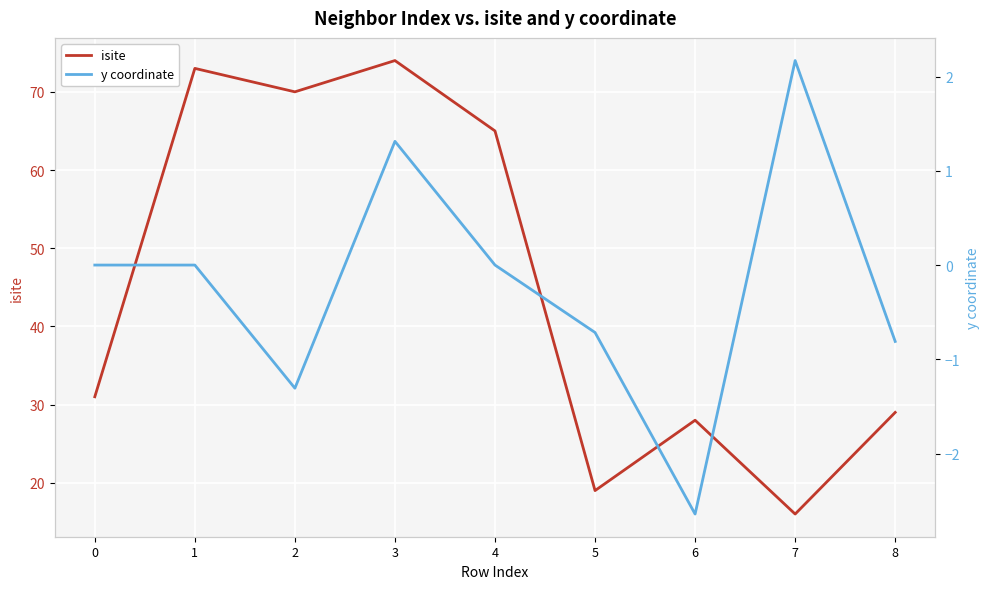

Reading left to right, list all the values displayed in this chart.

isite: 0=31.0	1=73.0	2=70.0	3=74.0	4=65.0	5=19.0	6=28.0	7=16.0	8=29.0
y coordinate: 0=0.0	1=0.0	2=-1.3	3=1.3	4=-0.0	5=-0.7	6=-2.6	7=2.2	8=-0.8